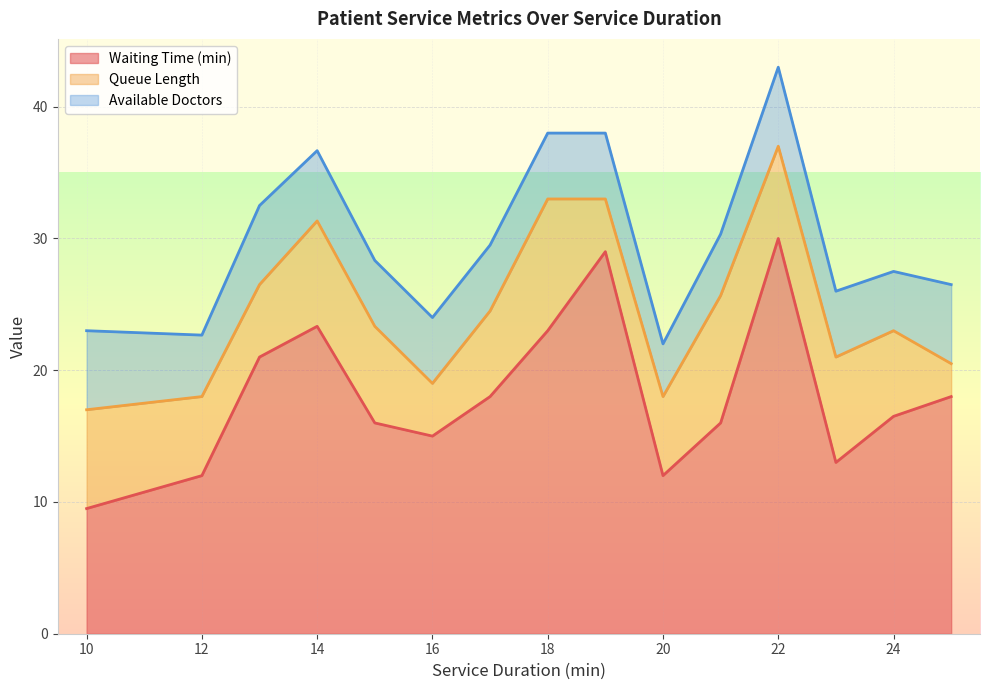

True or false: Waiting Time (min) has a value of 23.3 at 14.

True